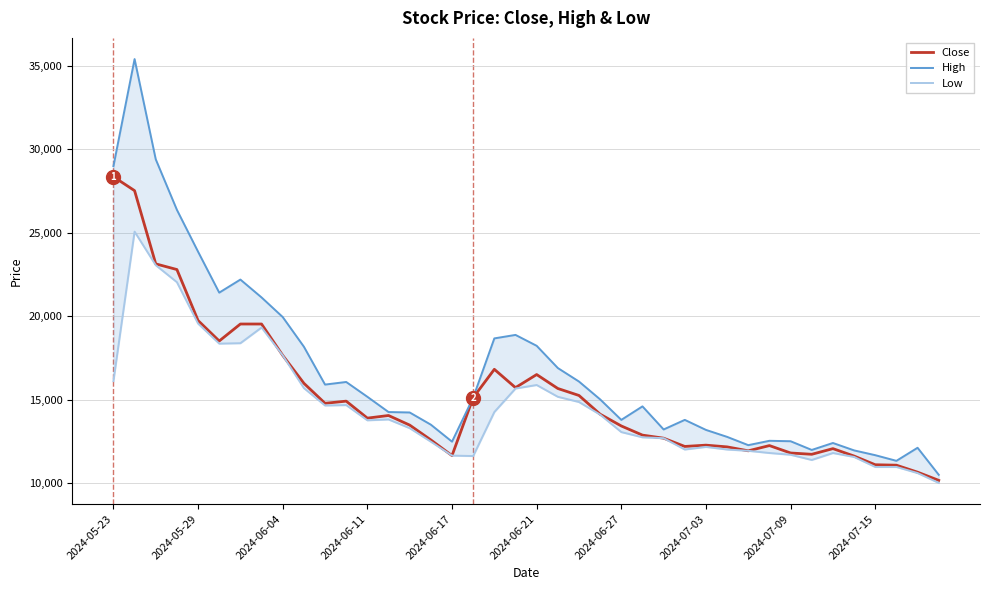

Rank the series by their maximum value, from highest to lowest.

High, Close, Low